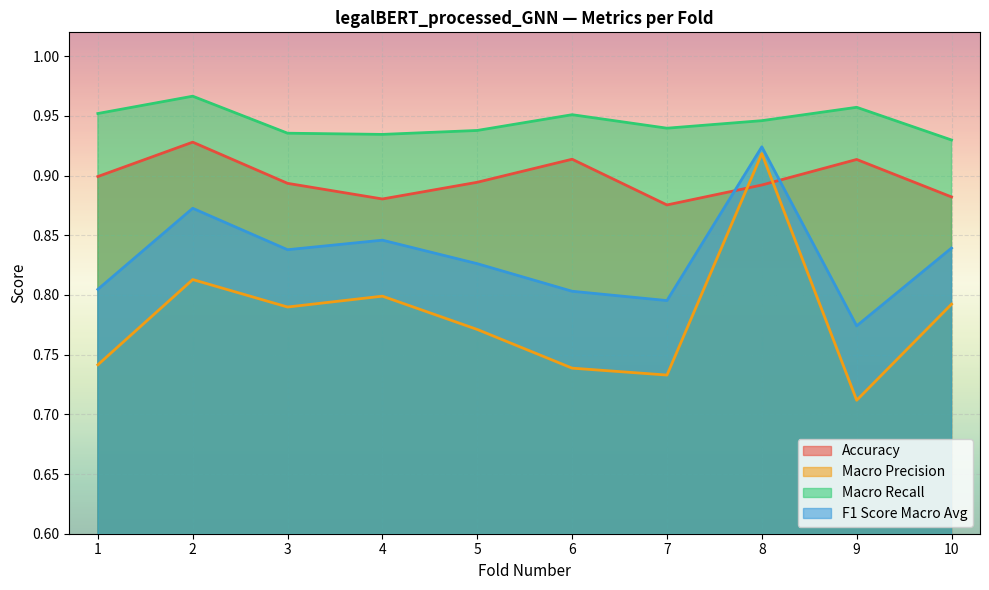

At 3, list the series in order from smallest to largest.

Macro Precision, F1 Score Macro Avg, Accuracy, Macro Recall